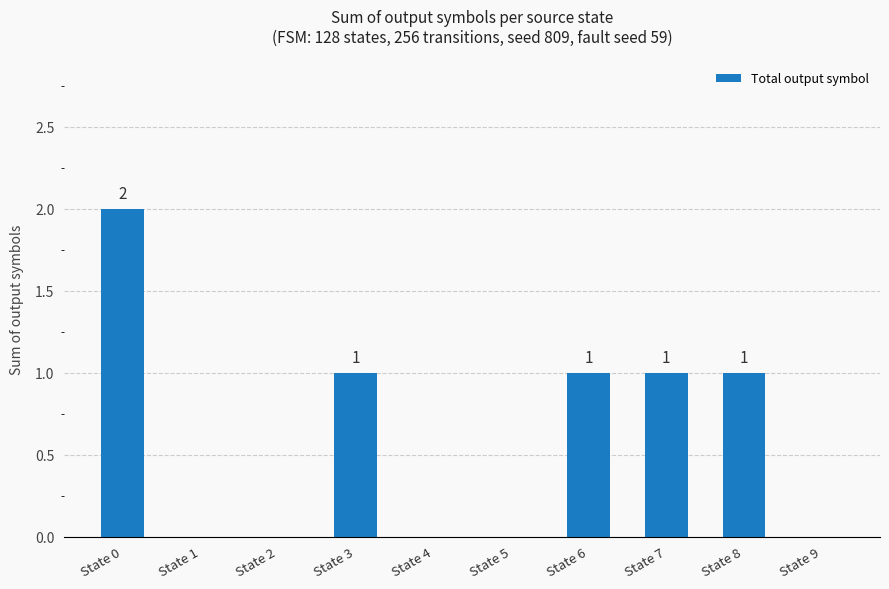

Count the values in the range 0 to 1.

9